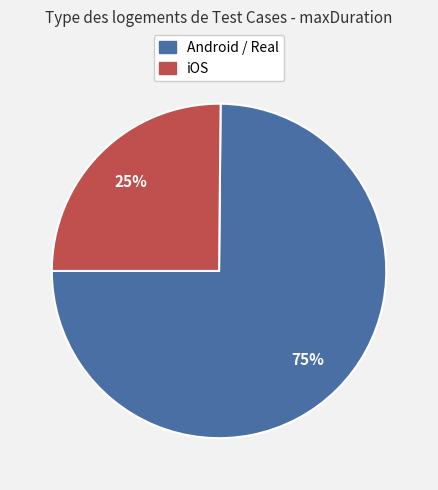

To the nearest percent, what is the difference between the largest and smallest slice percentages?

50%